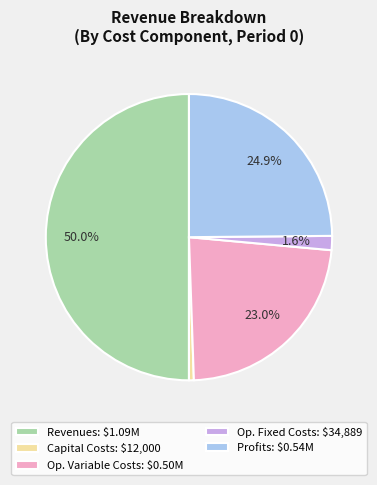

Does Profits: $0.54M represent more than half of the total?

No